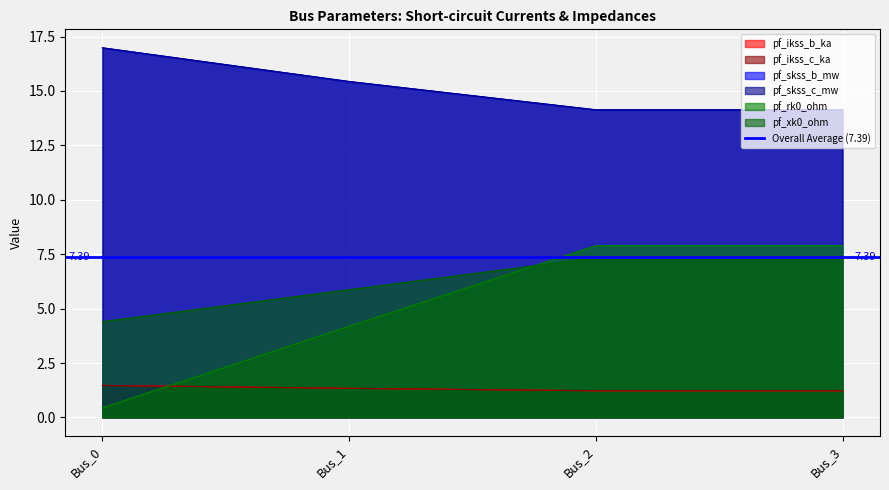

Where is pf_xk0_ohm nearest to the value 5?

Bus_0